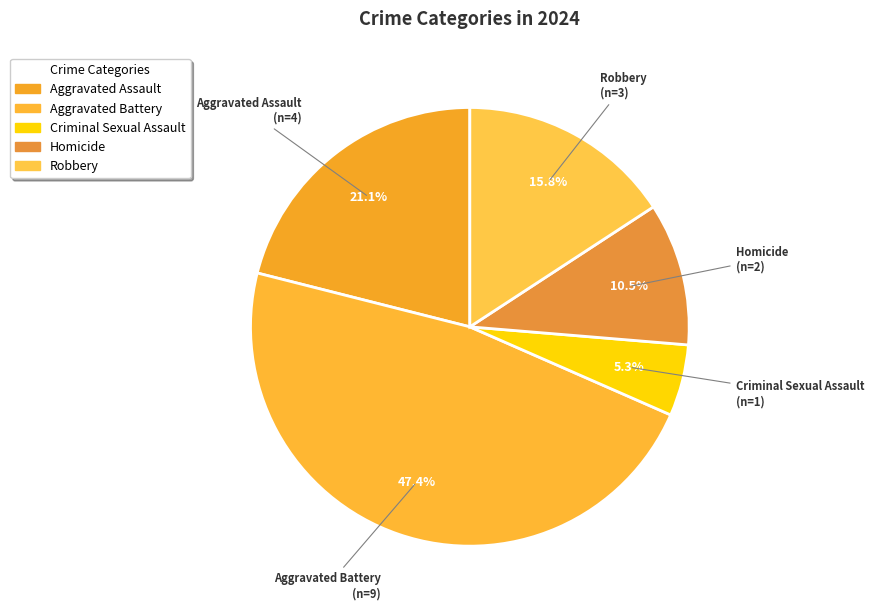

Count the number of slices in the pie.

5